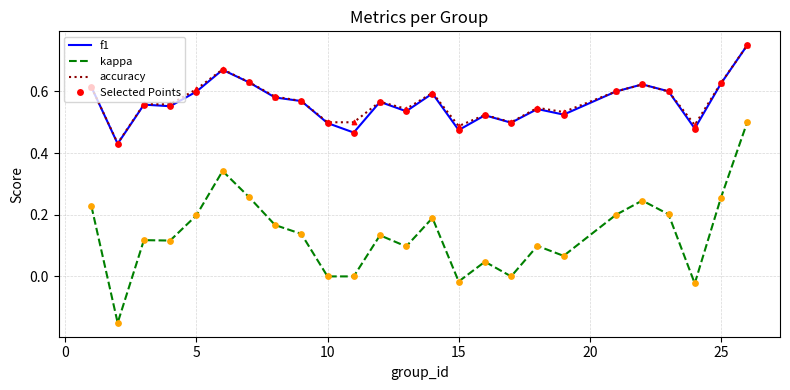

True or false: f1 and kappa intersect in this chart.

False